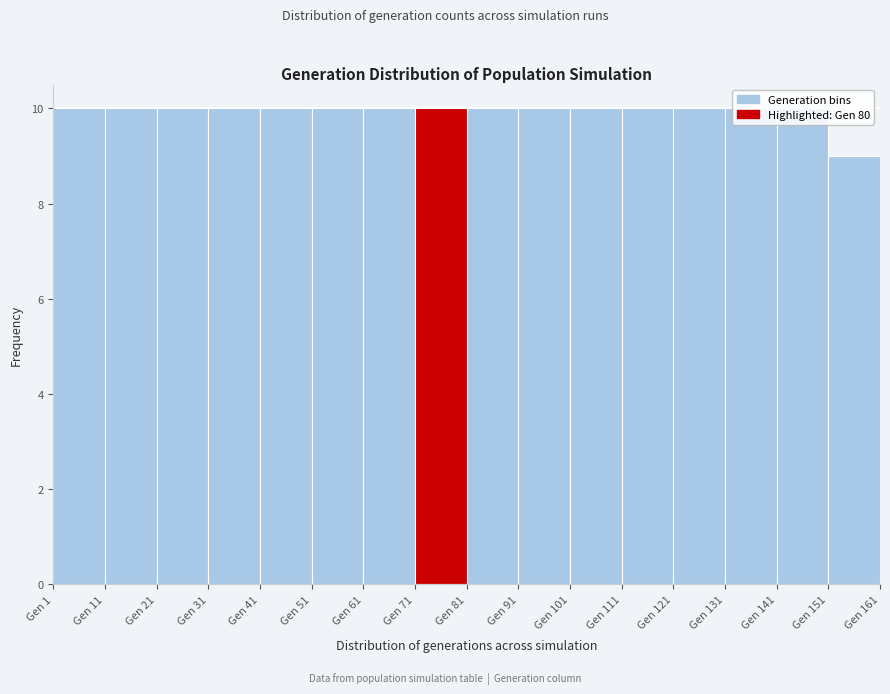

Reading left to right, list every bar in this chart as the range it spans on the x-axis followed by its height. The values are not printed on the chart, so give them approximately, as read against the axis.

1 to 11: 10
11 to 21: 10
21 to 31: 10
31 to 41: 10
41 to 51: 10
51 to 61: 10
61 to 71: 10
71 to 81: 10
81 to 91: 10
91 to 101: 10
101 to 111: 10
111 to 121: 10
121 to 131: 10
131 to 141: 10
141 to 151: 10
151 to 161: 9